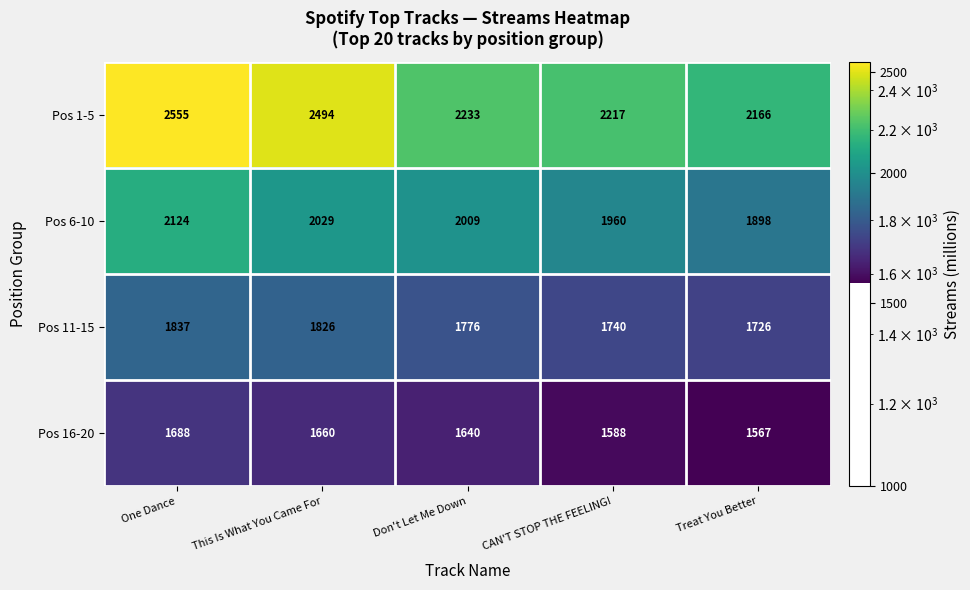

How many series are shown in this chart?

4